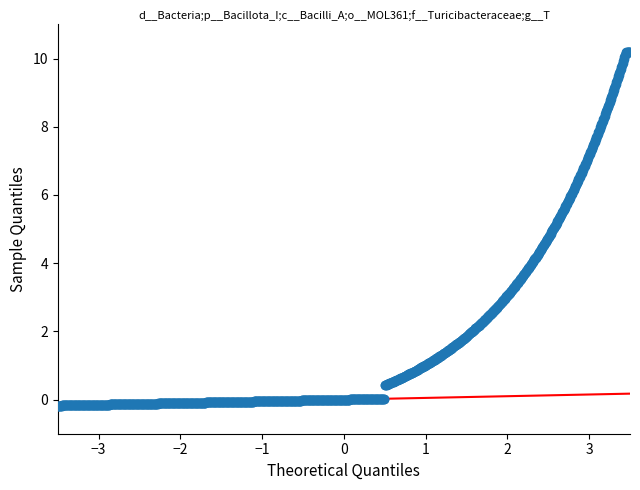

What is the range of X values (max minus min)?

7.0